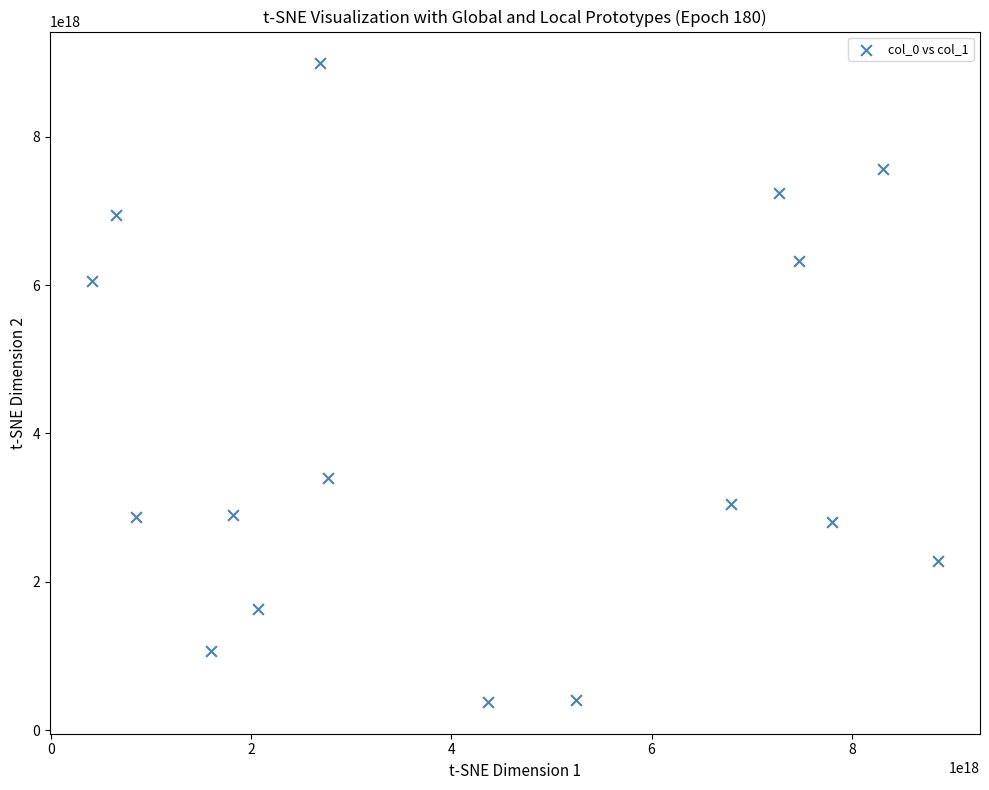

What is the range of X values (max minus min)?

8442140908244505600